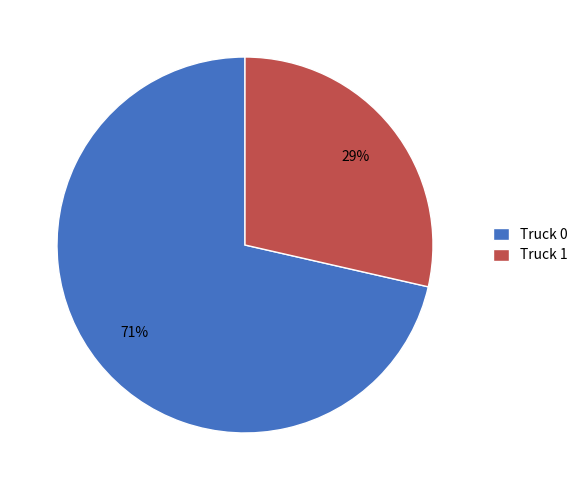

To the nearest percent, what is the average slice percentage?

50%